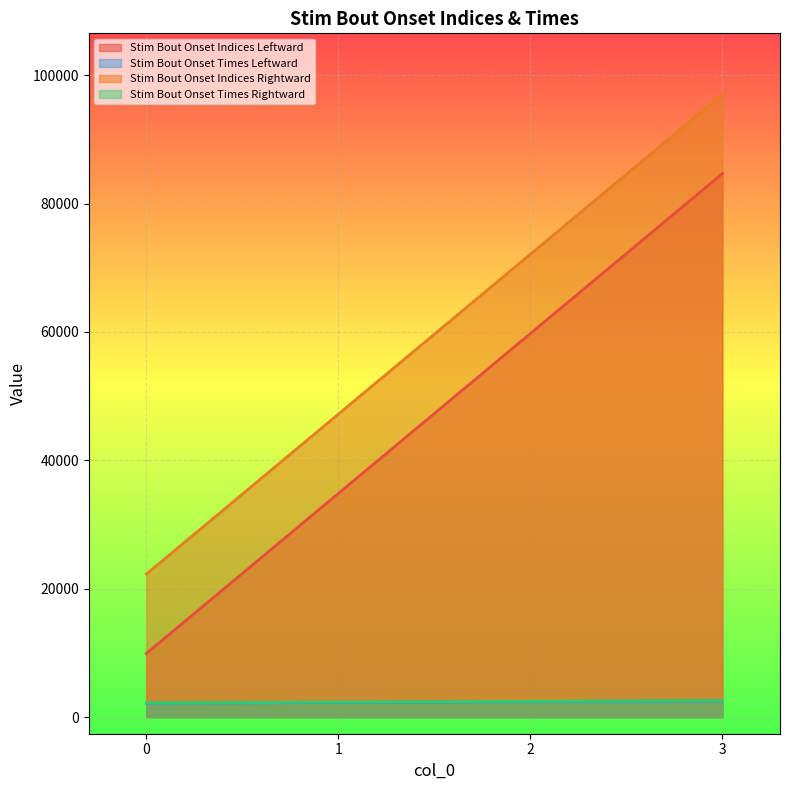

What is the lowest value of the Stim Bout Onset Times Leftward series?

2157.5